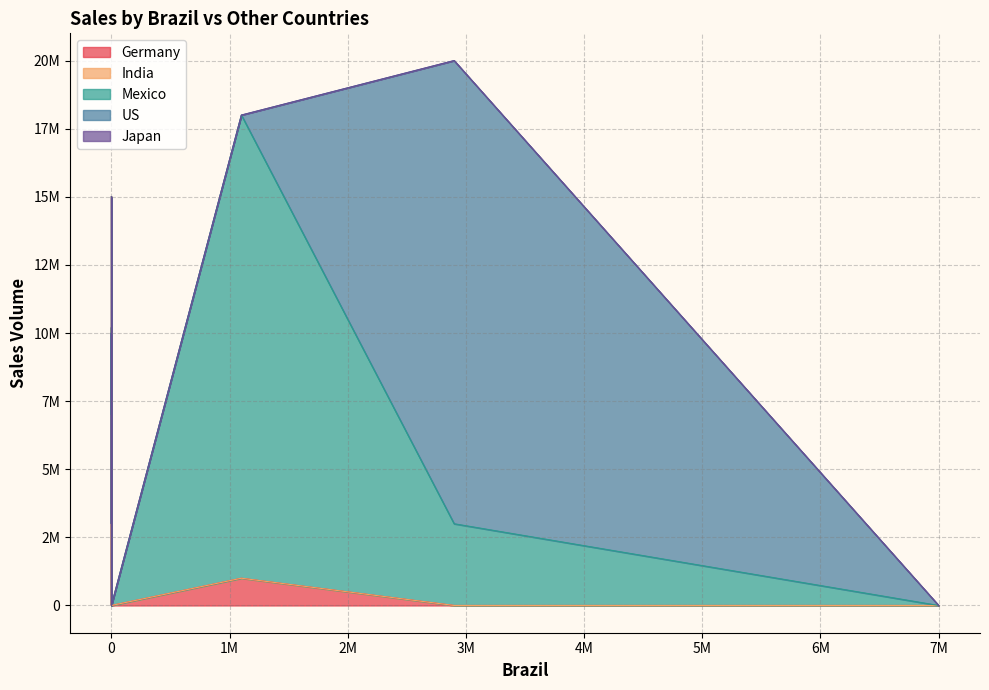

How many times do Mexico and US cross each other?

2